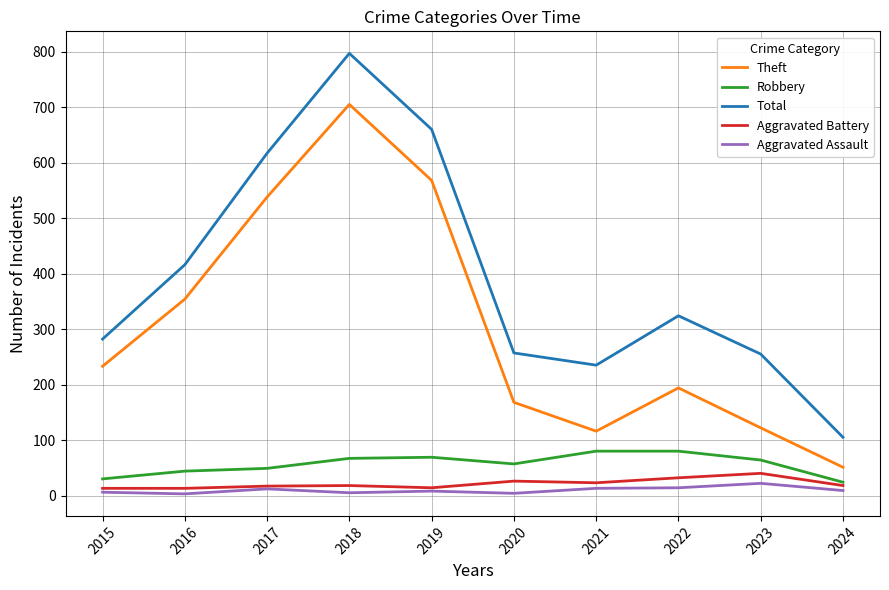

The Robbery series shows 119 at 2019. True or false?

False